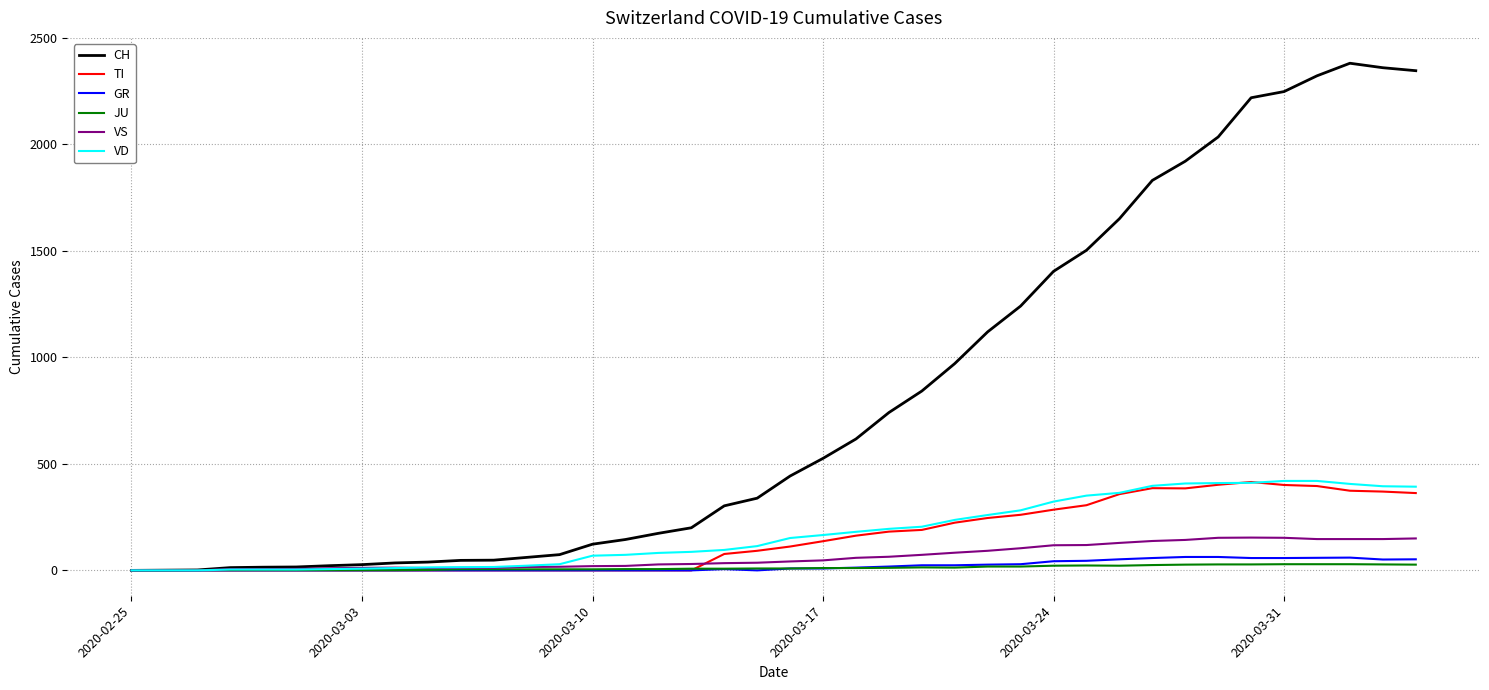

Which series has the largest total across all categories?

CH